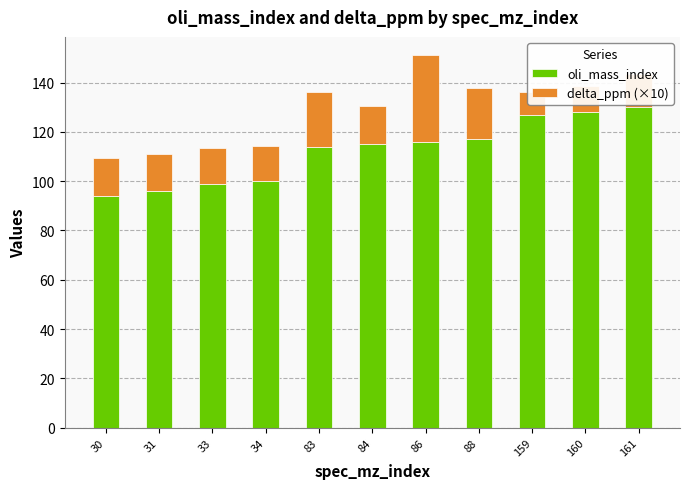

Are the bars horizontal?

No